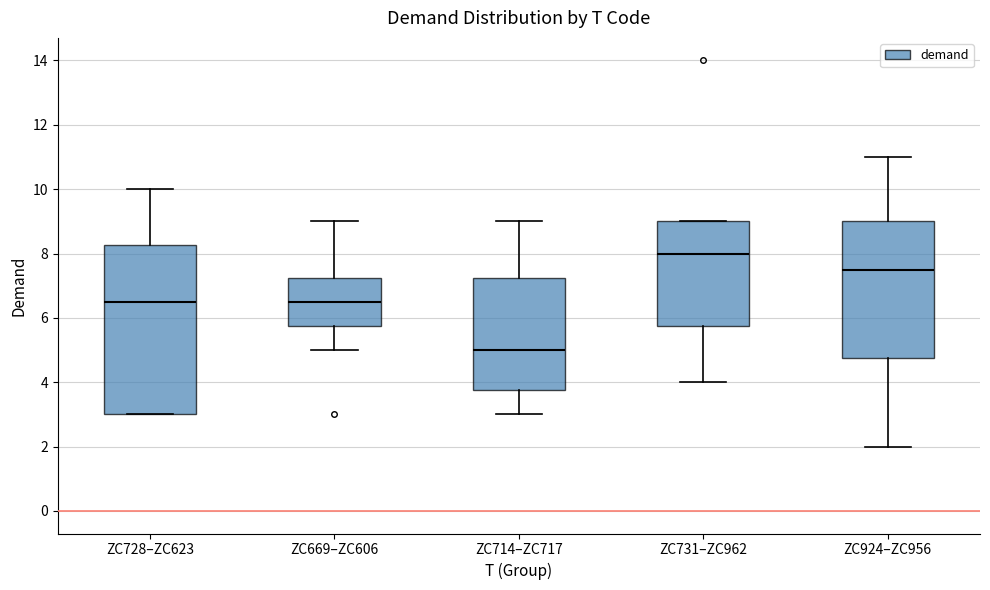

Reading left to right, read every box against the y-axis: the position of its median line, the range the box covers, and the ends of its whiskers. The values are not printed on the chart, so give them approximately, as read against the axis.

ZC728–ZC623: median 6.6, box 3.0 to 8.2, whiskers 3.0 to 10.0
ZC669–ZC606: median 6.6, box 5.8 to 7.2, whiskers 5.0 to 9.0
ZC714–ZC717: median 5.0, box 3.8 to 7.2, whiskers 3.0 to 9.0
ZC731–ZC962: median 8.0, box 5.8 to 9.0, whiskers 4.0 to 9.0
ZC924–ZC956: median 7.6, box 4.8 to 9.0, whiskers 2.0 to 11.0